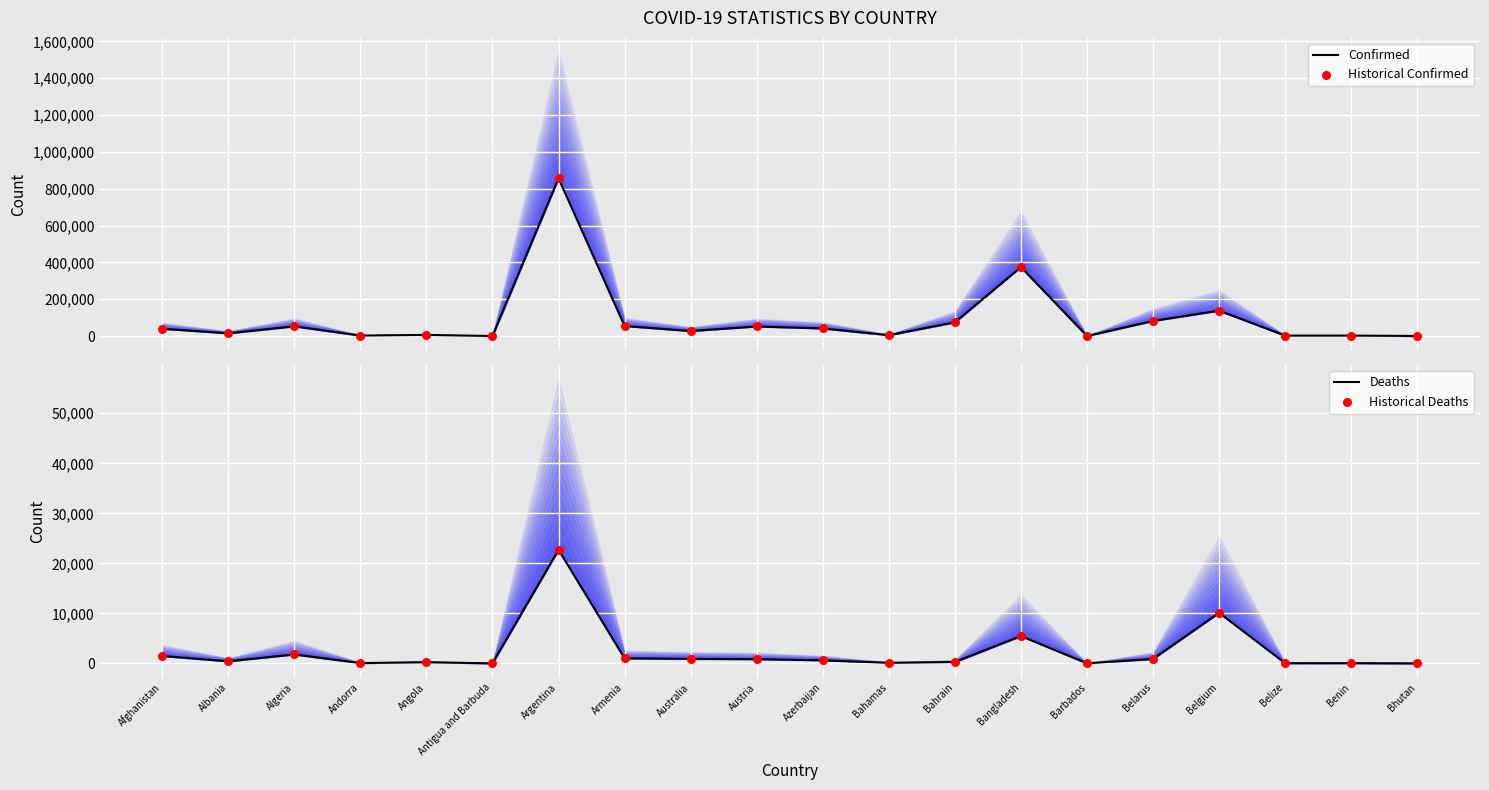

At which category is the sum across all series the highest?

Argentina